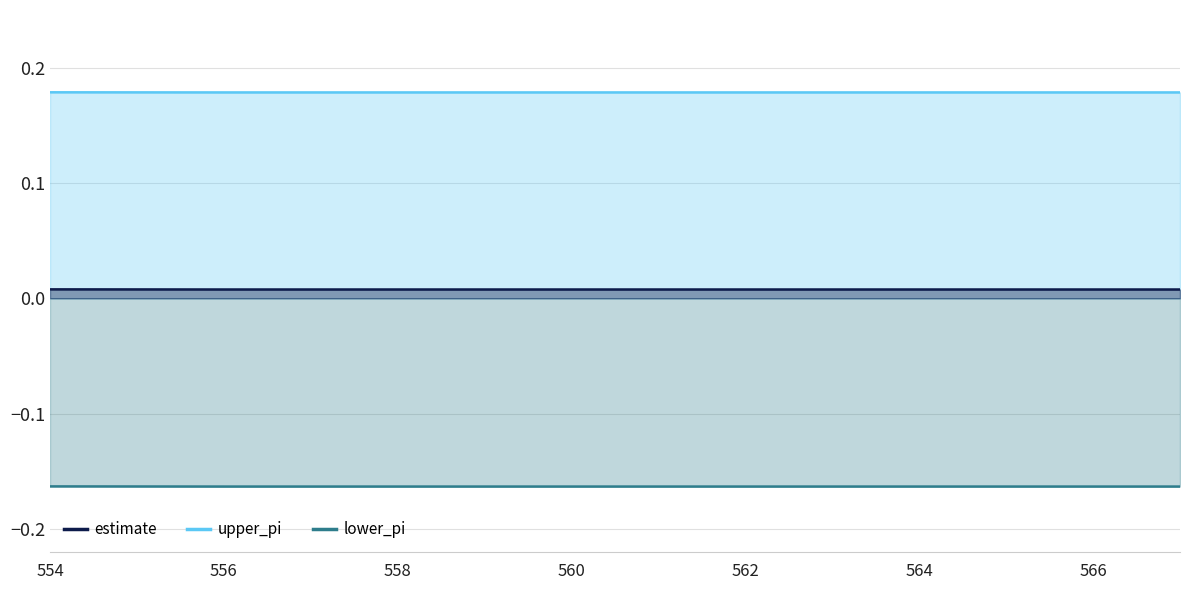

Which series has the largest total across all categories?

upper_pi_line